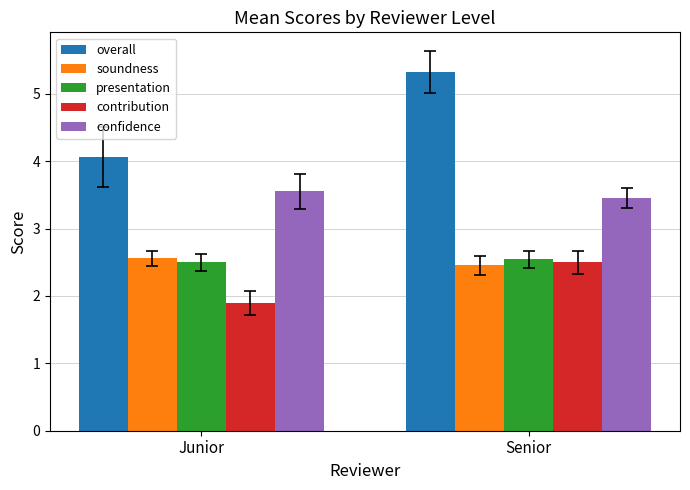

Which category has the lowest value in the overall series?

Junior